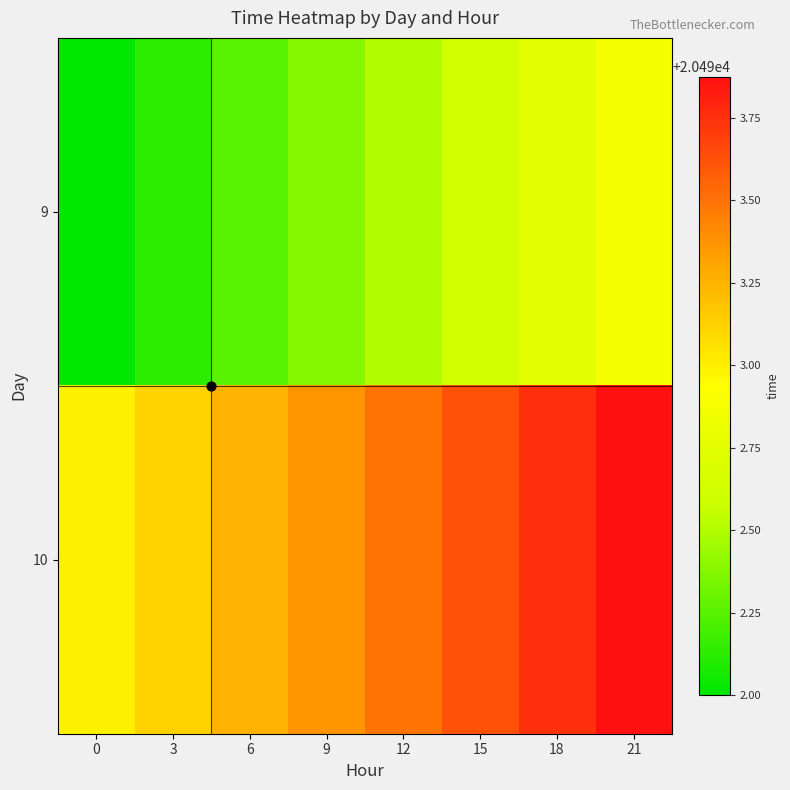

Which series has the largest range (max minus min)?

row_0